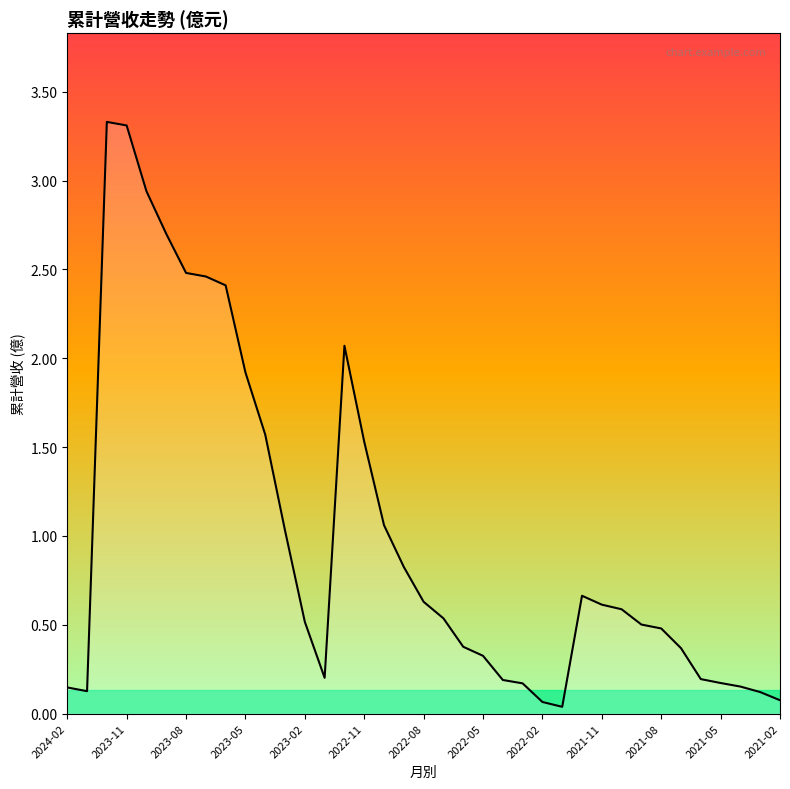

How many lines are shown in the chart?

1